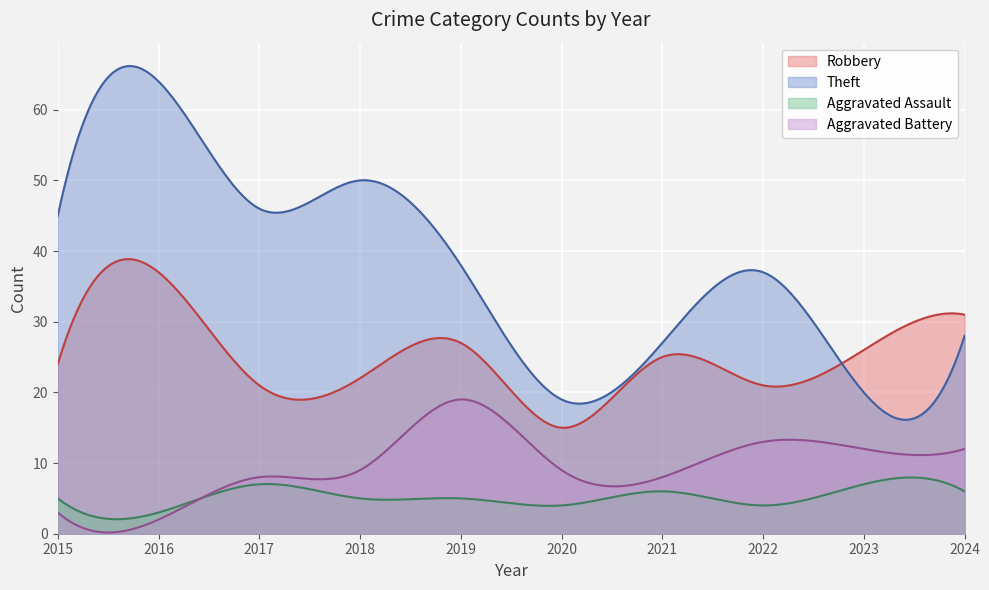

How many interior local peaks does the Theft series have?

3